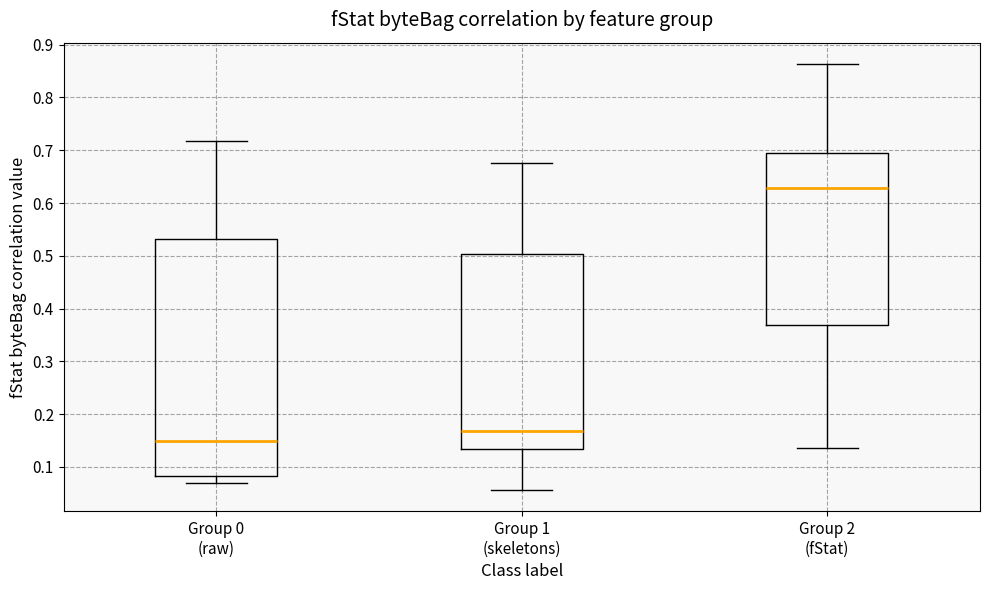

Reading left to right, read every box against the y-axis: the position of its median line, the range the box covers, and the ends of its whiskers. The values are not printed on the chart, so give them approximately, as read against the axis.

Group 0 (raw): median 0.15, box 0.08 to 0.53, whiskers 0.07 to 0.72
Group 1 (skeletons): median 0.17, box 0.13 to 0.50, whiskers 0.06 to 0.68
Group 2 (fStat): median 0.63, box 0.37 to 0.69, whiskers 0.14 to 0.86